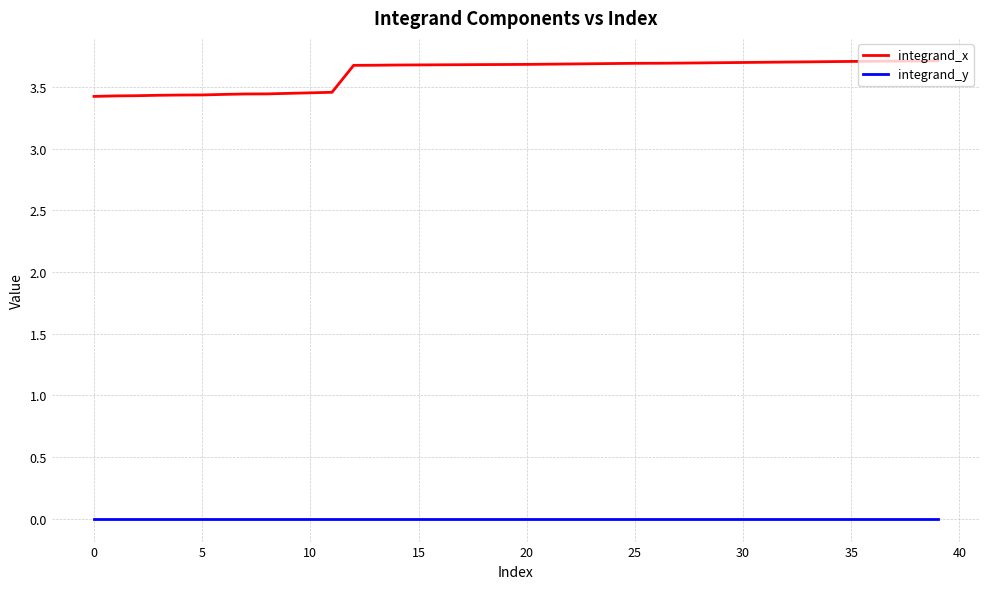

True or false: integrand_y and integrand_x intersect in this chart.

False